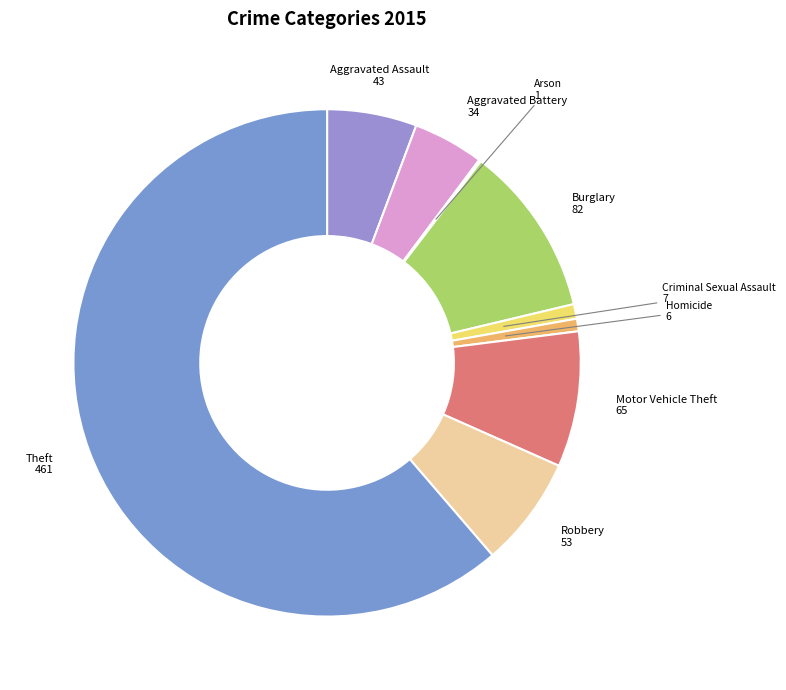

True or false: Theft accounts for 71% of the total.

False